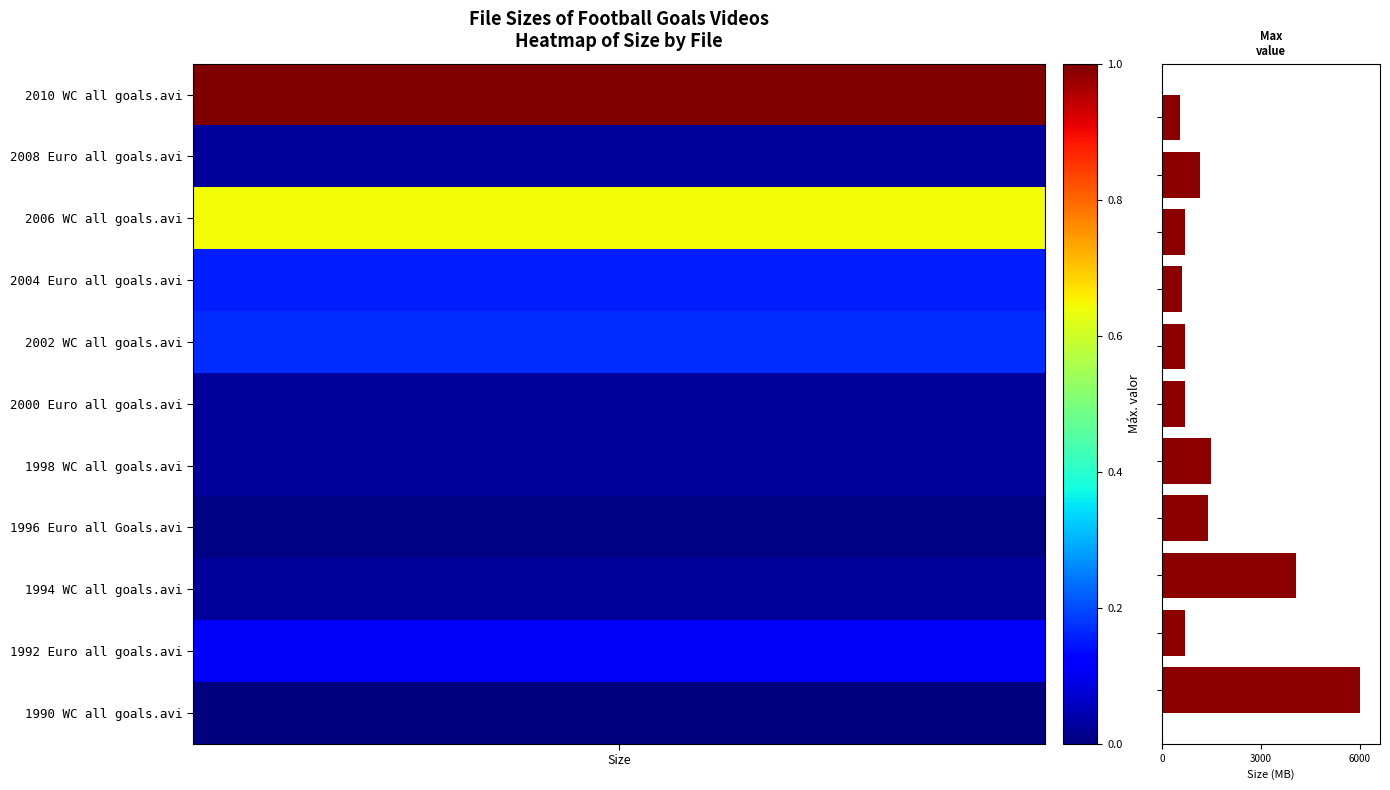

What is the value of the 1st bar from the top?

551.3